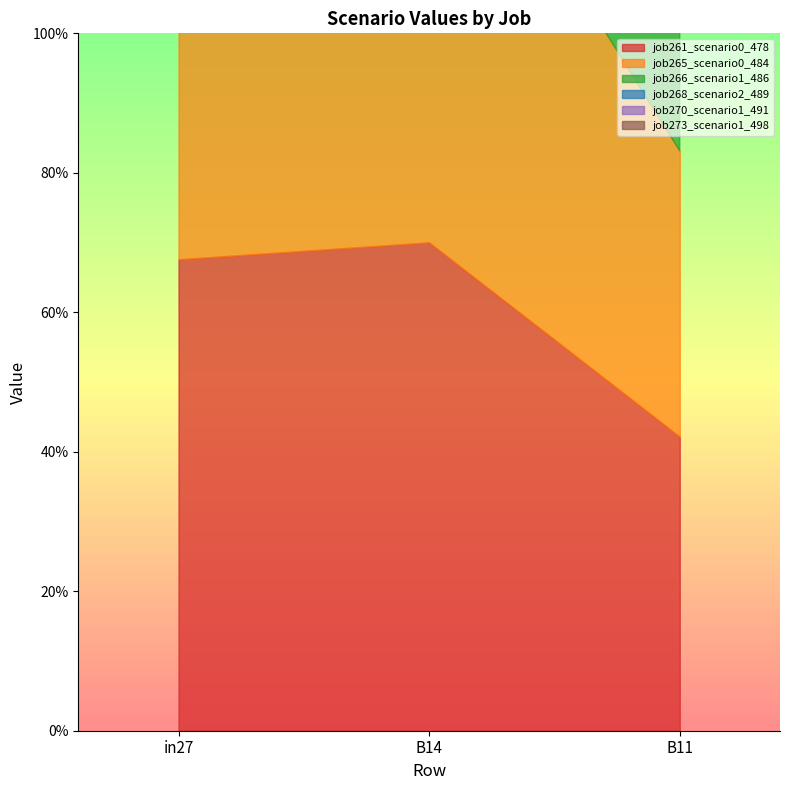

What is the approximate value of job266_scenario1_486 at in27?

0.7